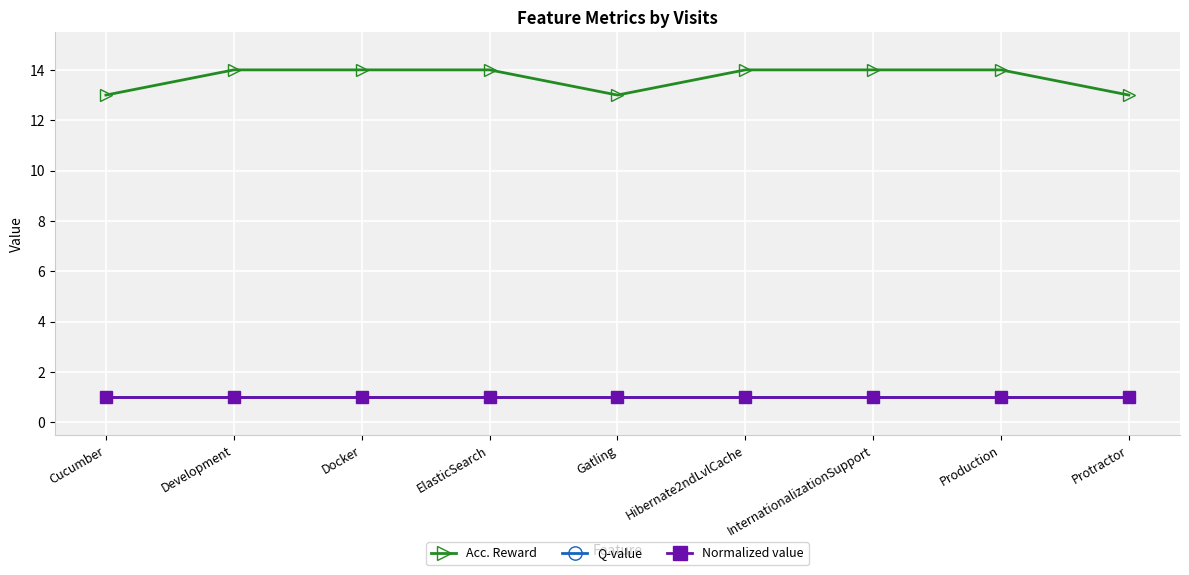

What is the total value across all series at Production?

16